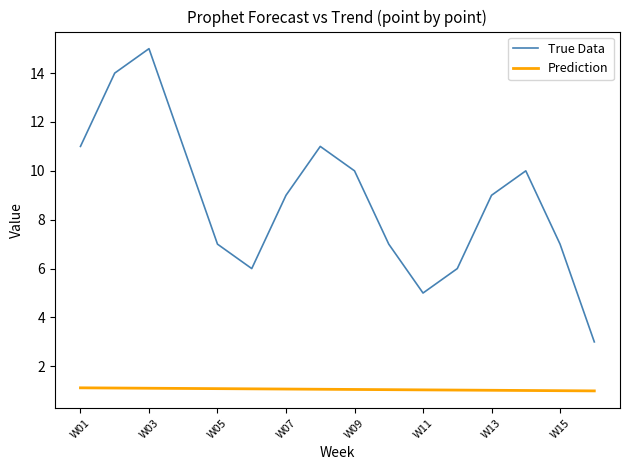

What are all the series names shown in the legend?

True Data, Prediction